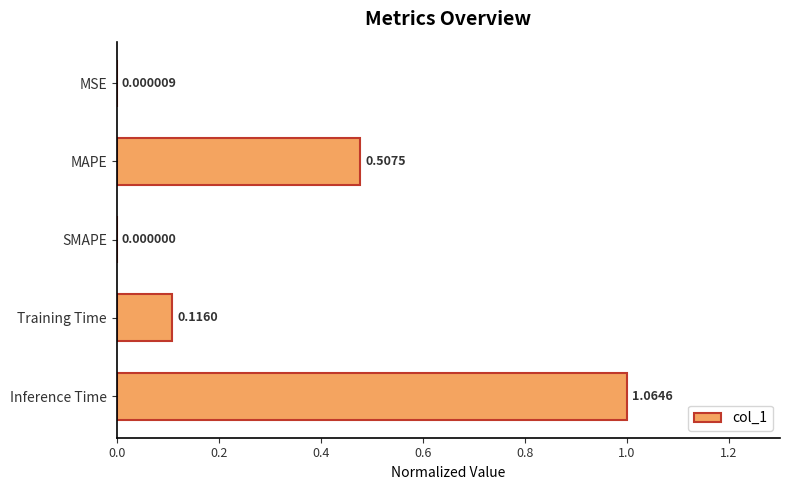

Where is the data nearest to the value 0?

SMAPE